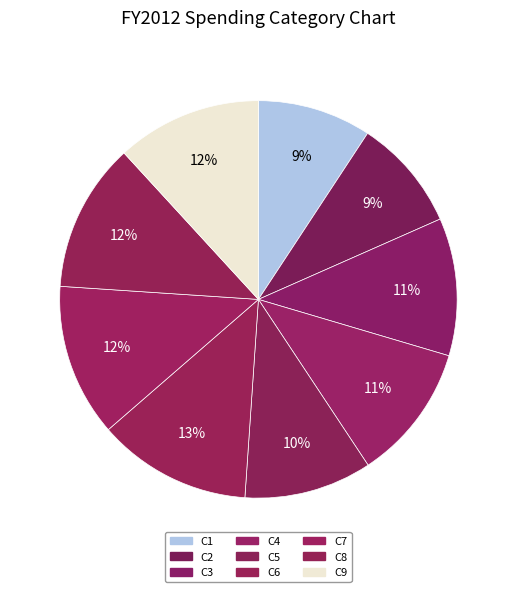

What percentage is the C7 slice, to the nearest percent?

12%